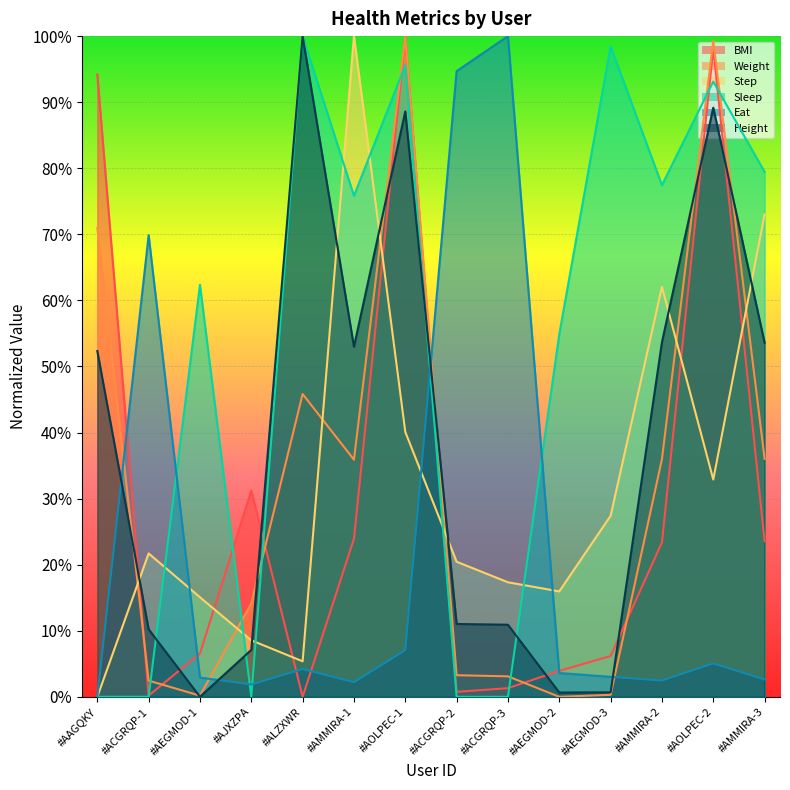

Which series has the largest total across all categories?

Sleep